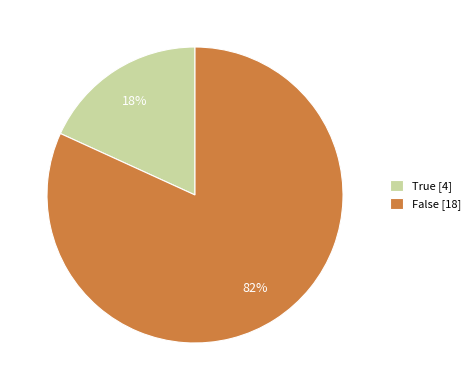

To the nearest percent, what percentage of the pie is False [18]?

82%